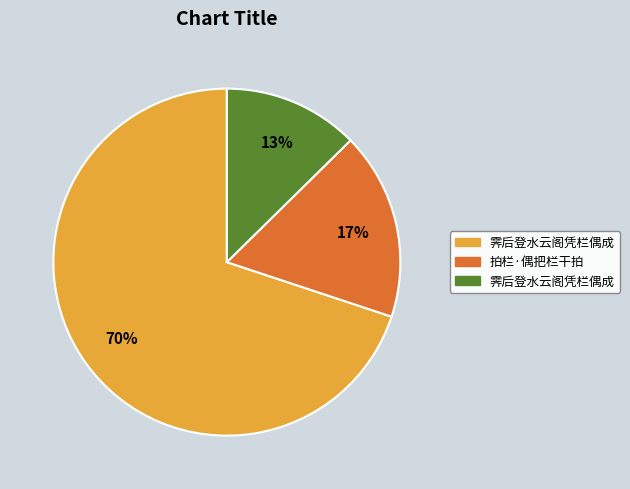

Is there any slice that represents more than half of the pie?

Yes